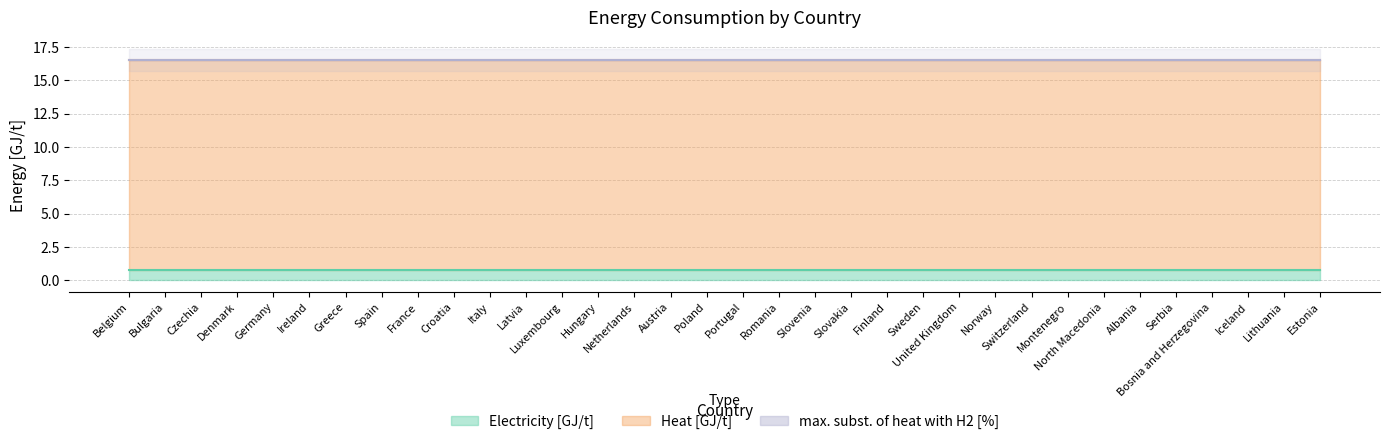

Where is max. subst. of heat with H2 [%] nearest to the value 0?

Belgium